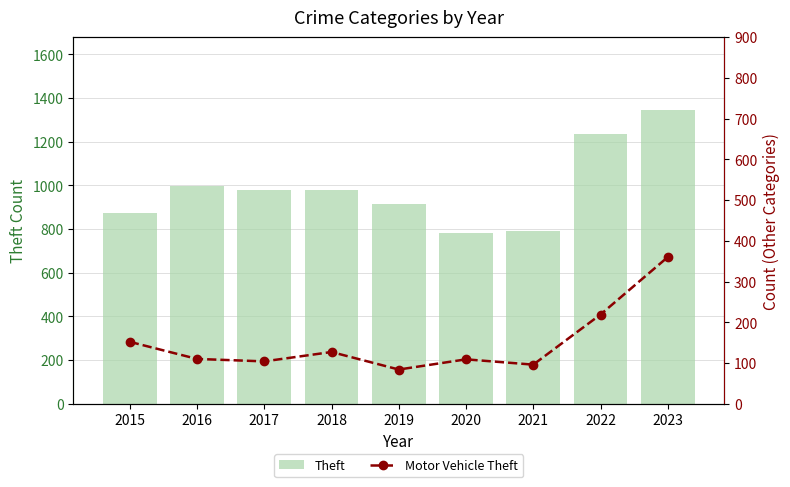

Between 2016 and 2017, which series saw the biggest shift?

Theft